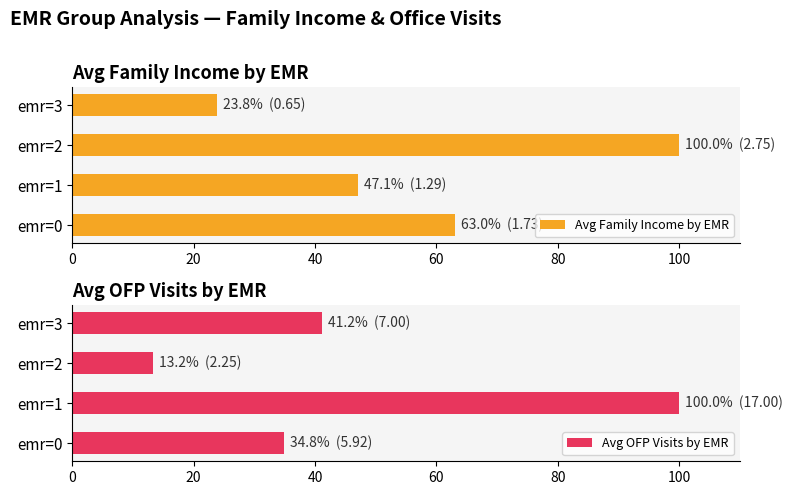

The Avg Family Income by EMR series shows 37.6 at emr=3. True or false?

False